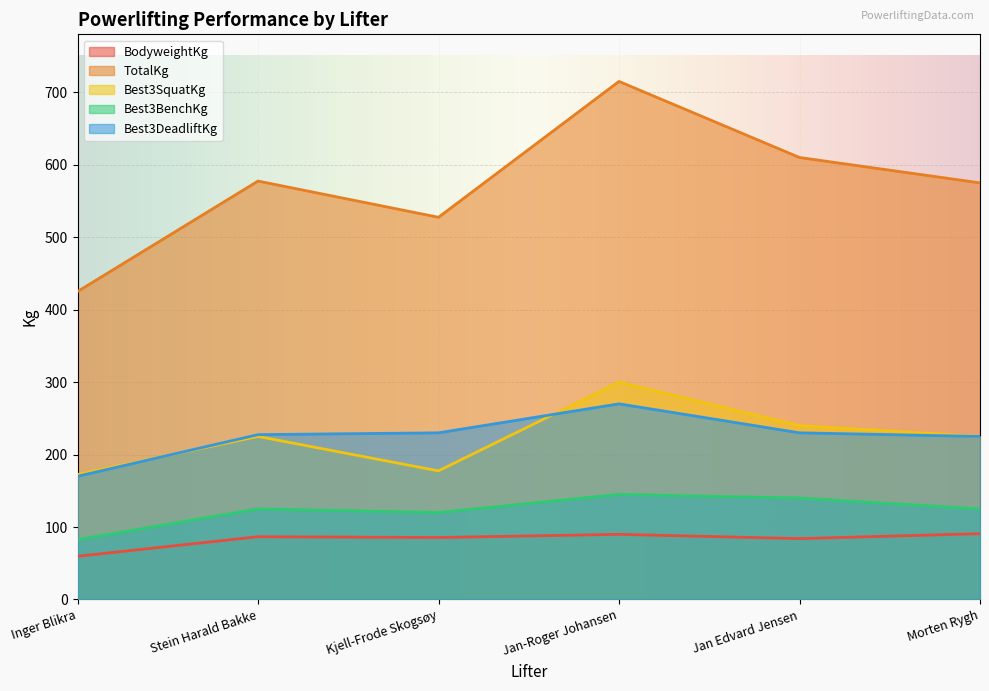

At which label is Best3BenchKg closest to 113?

Kjell-Frode Skogsøy